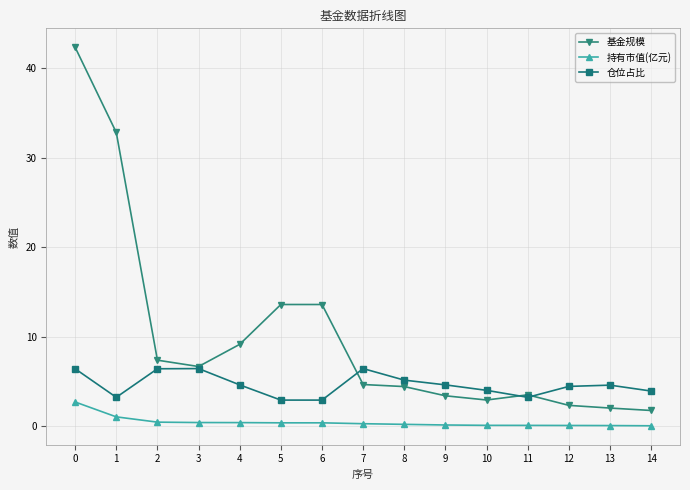

True or false: 基金规模 has a value of 2.4 at 12.

True